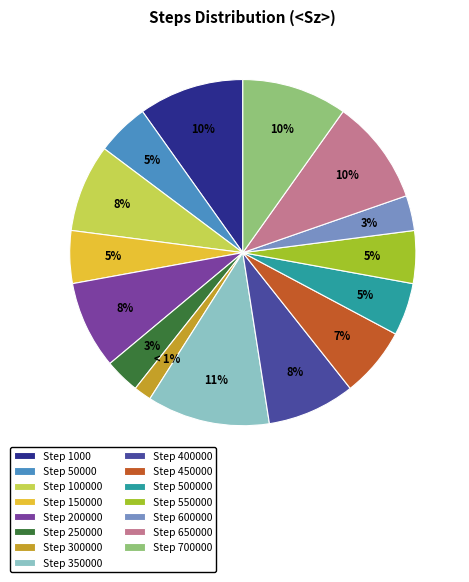

To the nearest percent, what is the combined percentage of 550000 and 100000?

13%